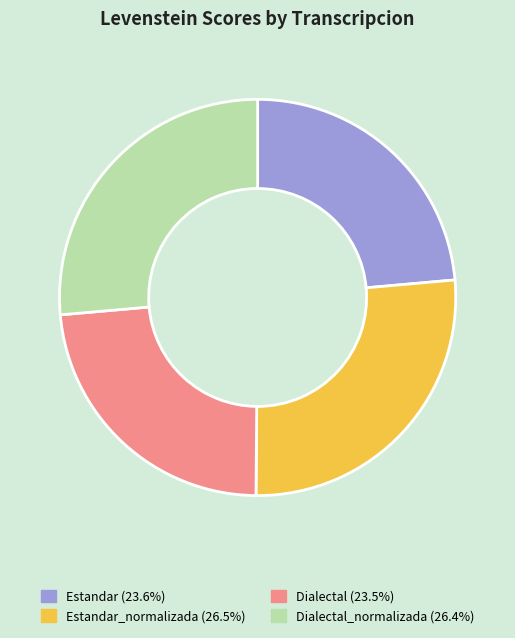

Count the number of slices in the pie.

4